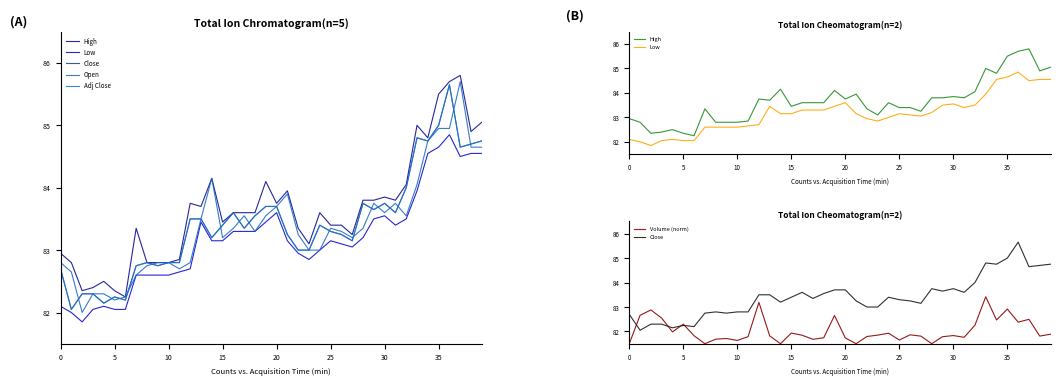

How many data points in Close are less than 83?

12